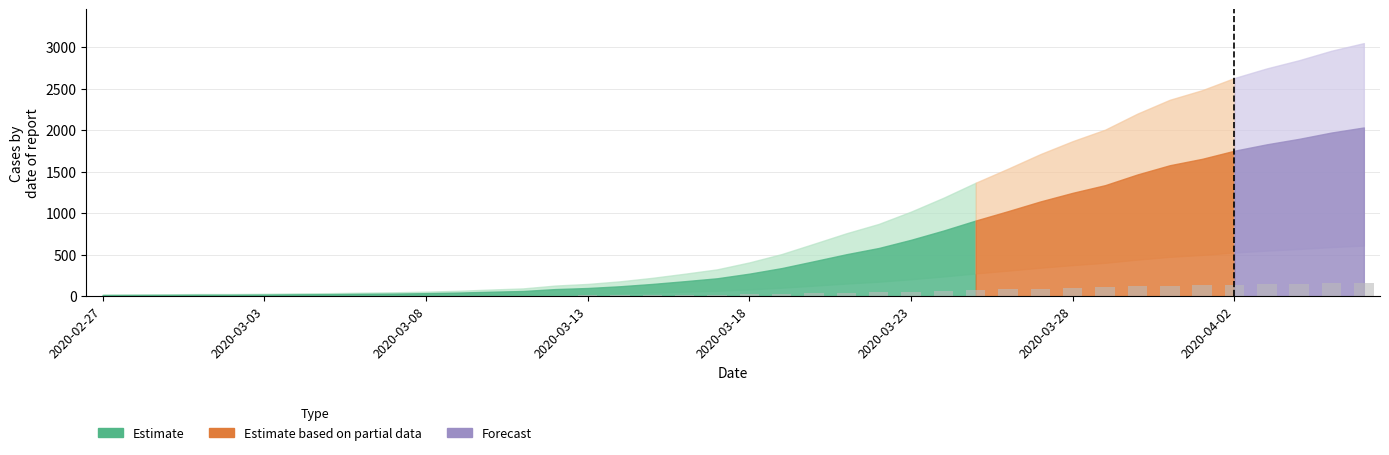

What is the sum of all values?

1972.5